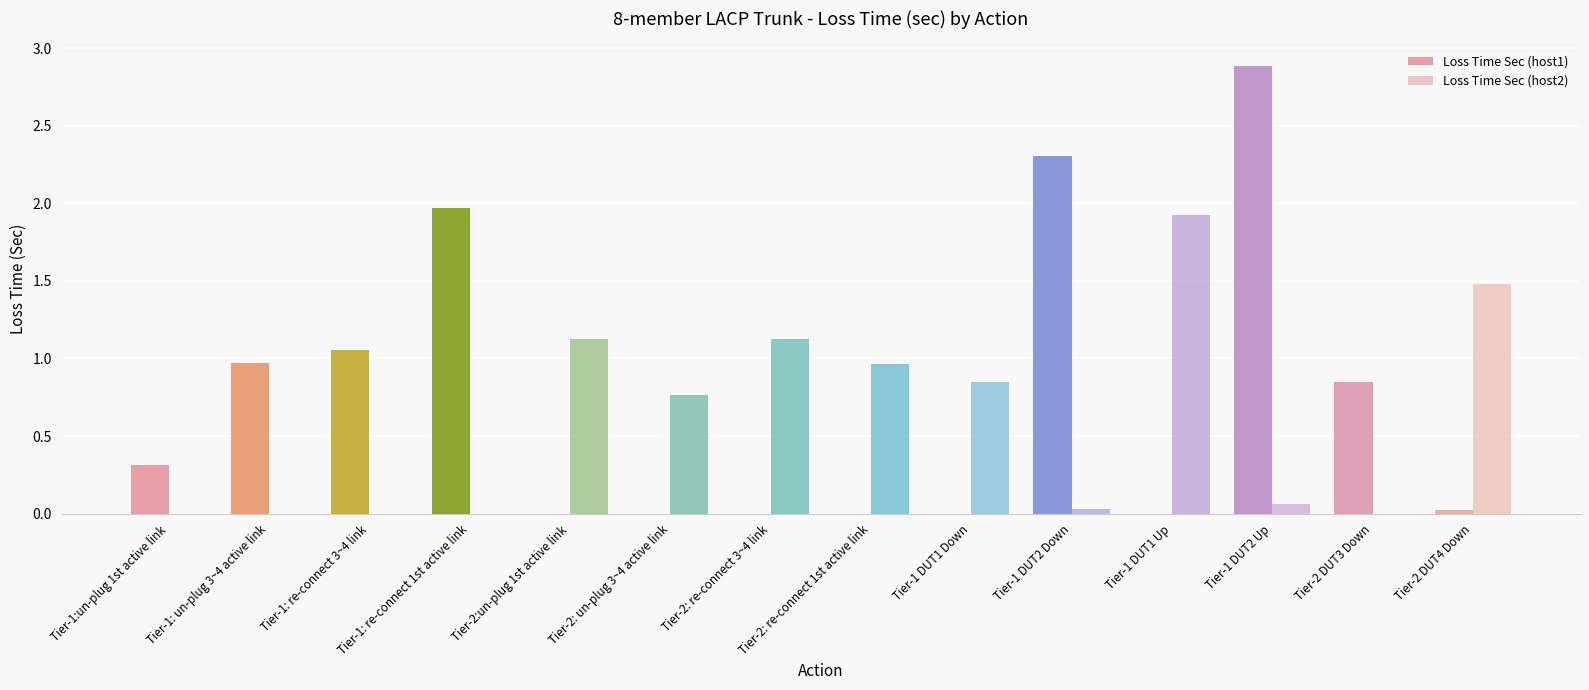

What is the spread (max minus min) of values at Tier-1 DUT1 Down?

0.9